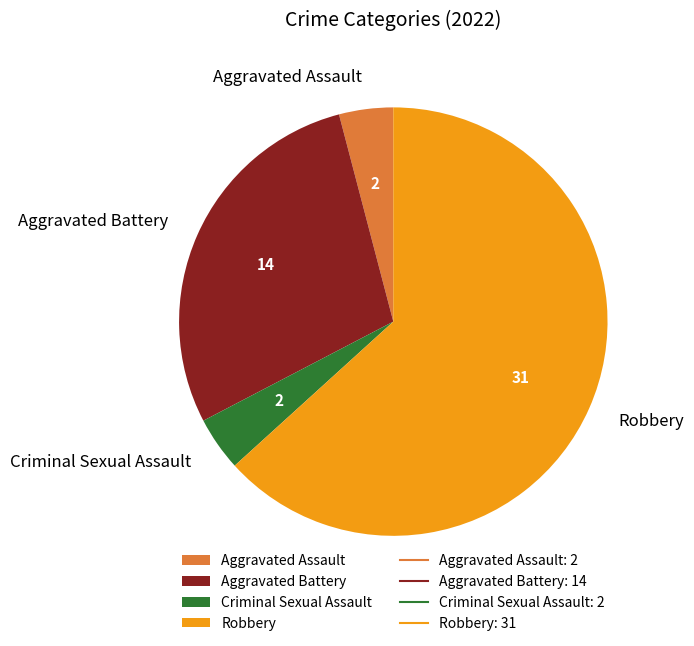

True or false: Criminal Sexual Assault accounts for 4% of the total.

True